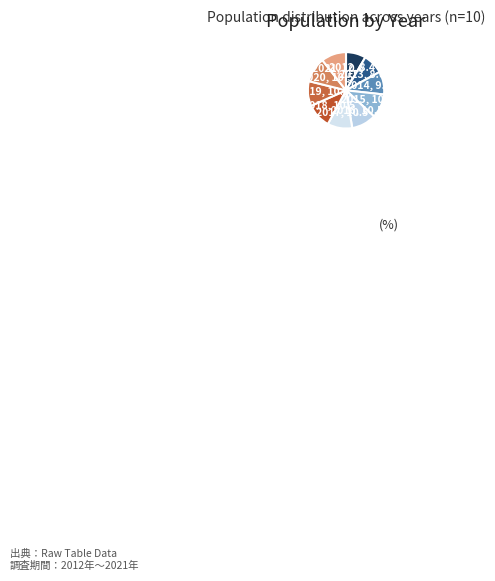

Do 2018 and 2019 together represent more than half of the pie?

No